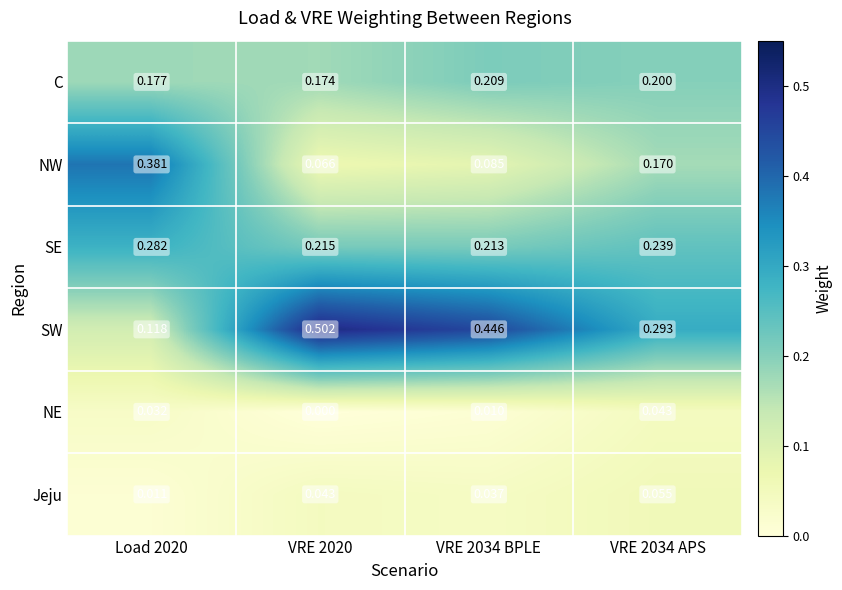

At VRE 2034 BPLE, list the series in order from largest to smallest.

SW, SE, C, NW, Jeju, NE